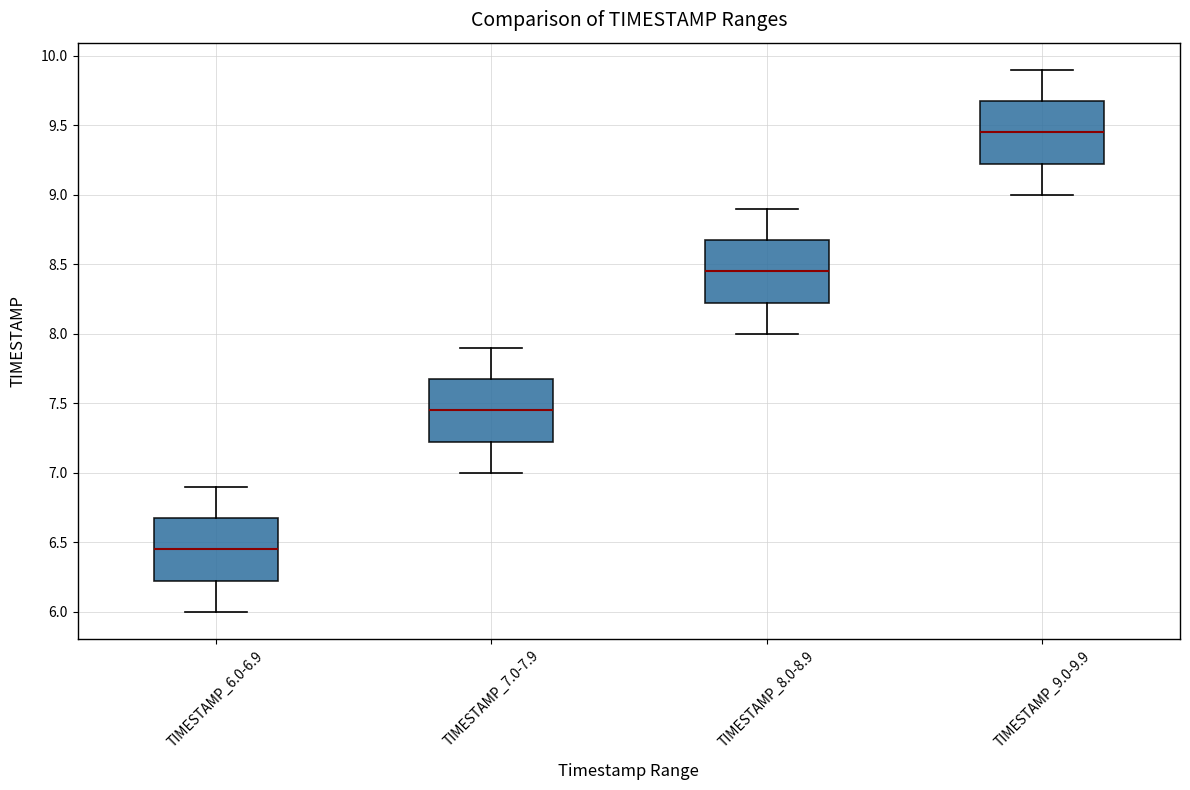

Reading left to right, read every box against the y-axis: the position of its median line, the range the box covers, and the ends of its whiskers. The values are not printed on the chart, so give them approximately, as read against the axis.

TIMESTAMP_6.0-6.9: median 6.45, box 6.25 to 6.70, whiskers 6.00 to 6.90
TIMESTAMP_7.0-7.9: median 7.45, box 7.25 to 7.70, whiskers 7.00 to 7.90
TIMESTAMP_8.0-8.9: median 8.45, box 8.25 to 8.70, whiskers 8.00 to 8.90
TIMESTAMP_9.0-9.9: median 9.45, box 9.25 to 9.70, whiskers 9.00 to 9.90